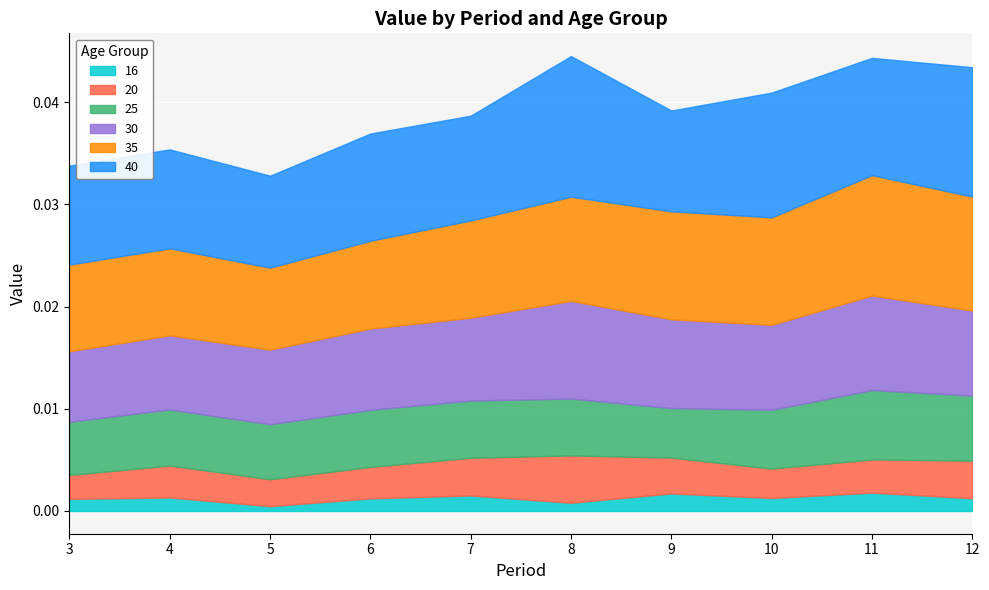

Which series has the largest total across all categories?

40